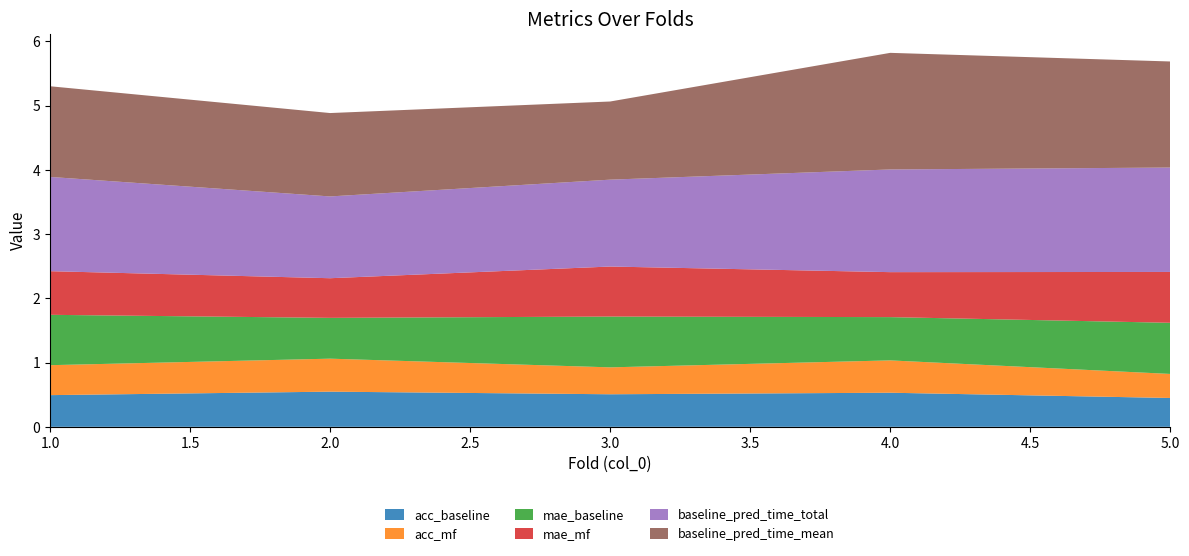

Reading left to right, what are all the values shown in this chart?

acc_baseline: 0.5	0.5	0.5	0.5	0.4
acc_mf: 0.5	0.5	0.4	0.5	0.4
mae_baseline: 0.8	0.6	0.8	0.7	0.8
mae_mf: 0.7	0.6	0.8	0.7	0.8
baseline_pred_time_total: 1.5	1.3	1.4	1.6	1.6
baseline_pred_time_mean: 1.4	1.3	1.2	1.8	1.7